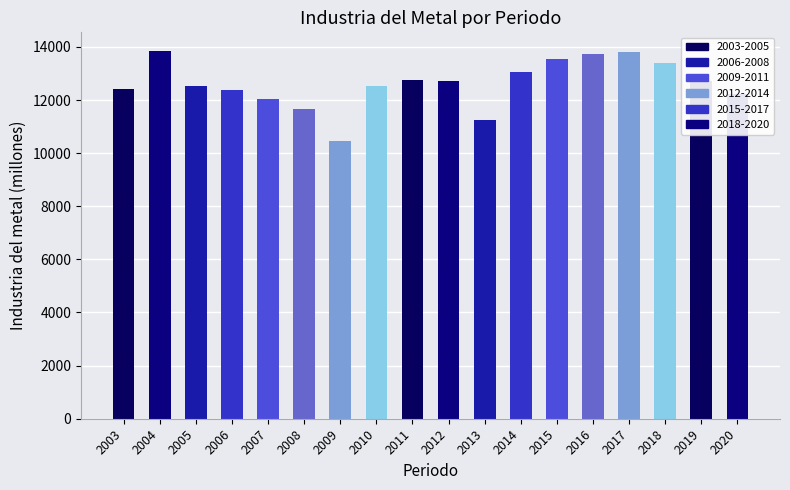

Read the value at 2013.

11246.8